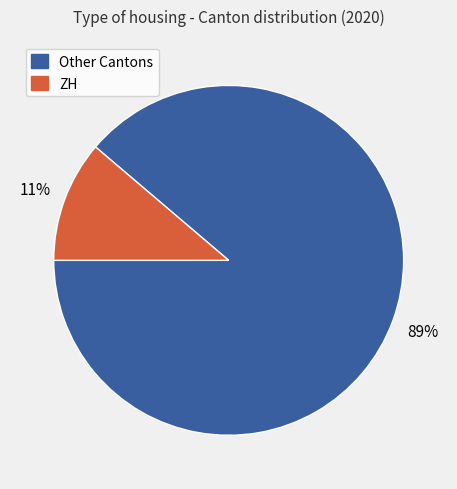

Does any single category account for the majority?

Yes